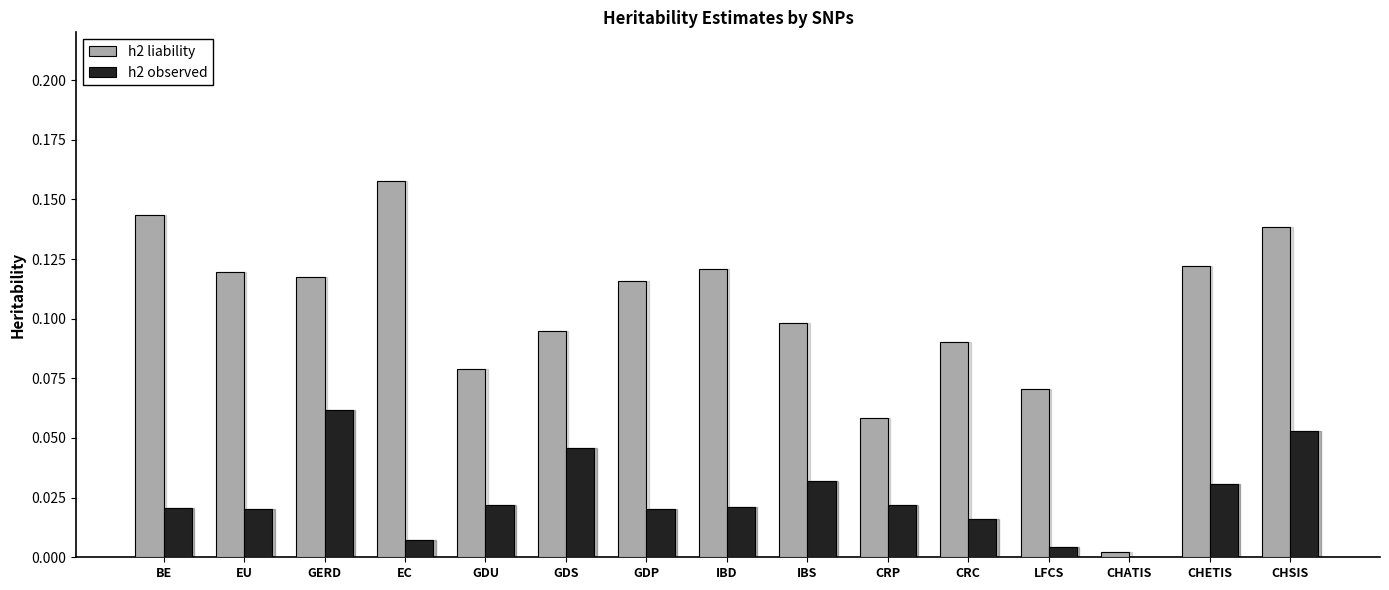

Which series changed the most between BE and GDP?

h2 liability